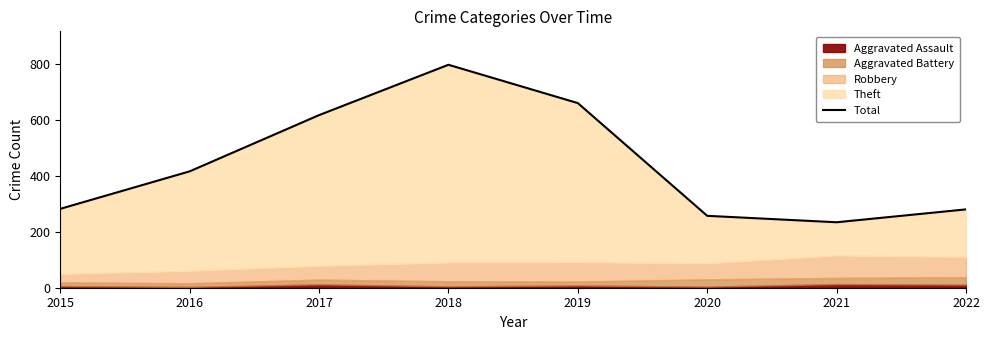

What is the greatest value displayed?

797